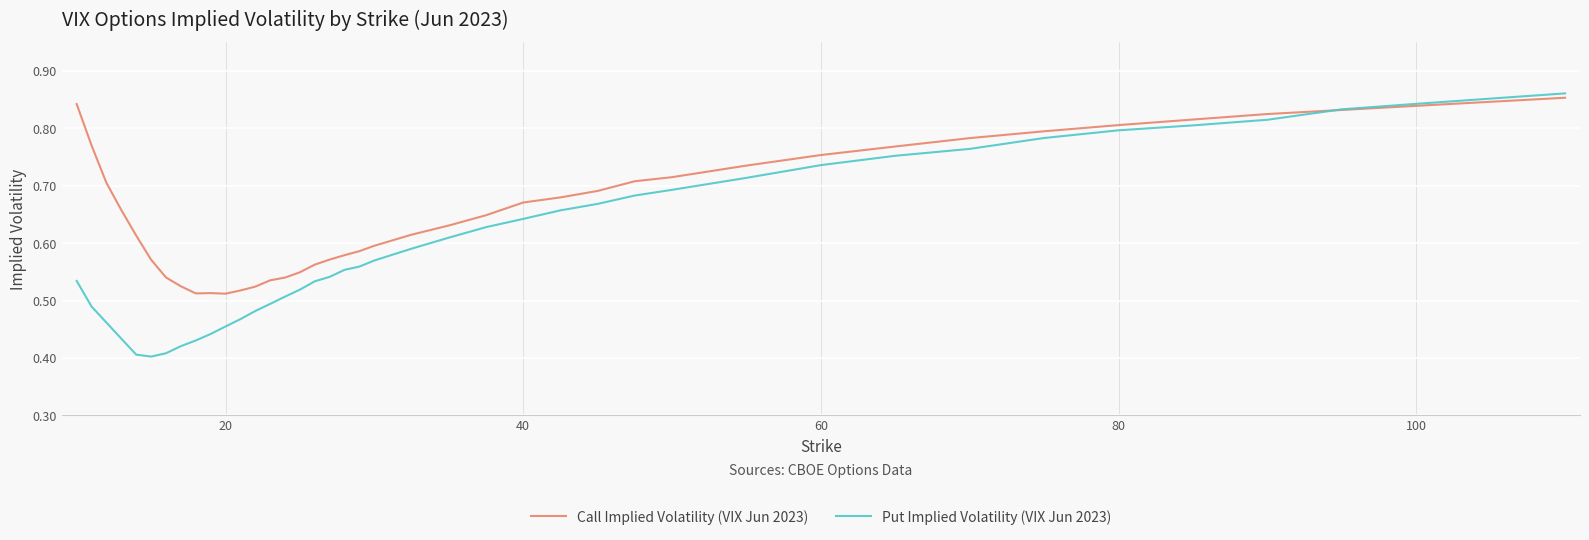

Which series has the largest total across all categories?

Call Implied Volatility (VIX Jun 2023)